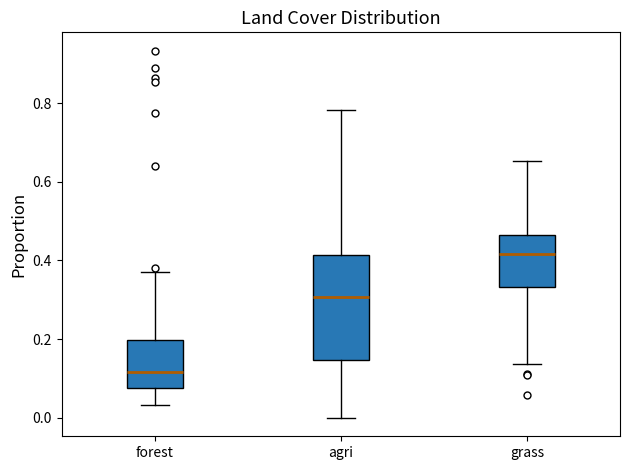

Which box's median line is the lowest?

forest